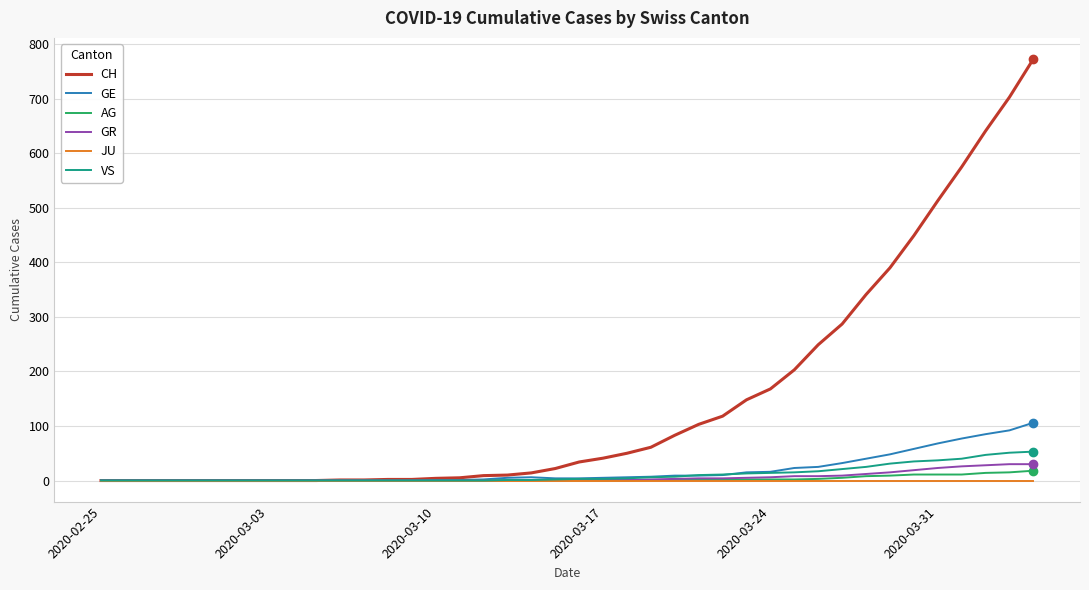

What are all the series names shown in the legend?

CH, GE, AG, GR, JU, VS